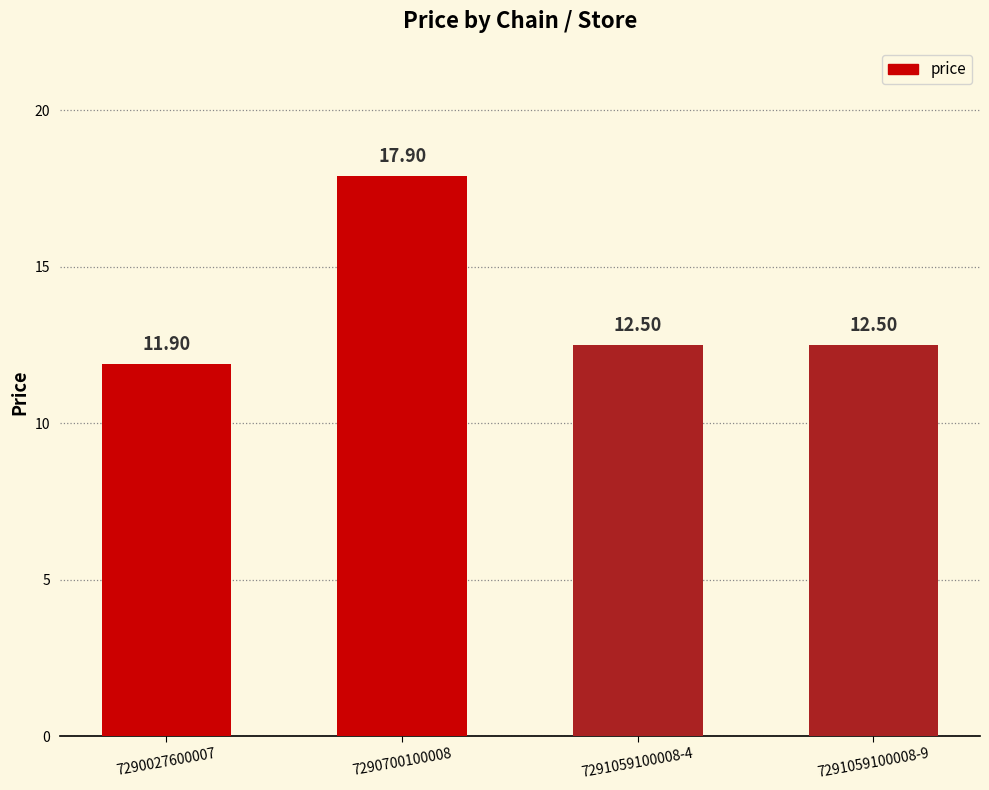

What is the value of the 1st bar from the left?

11.9